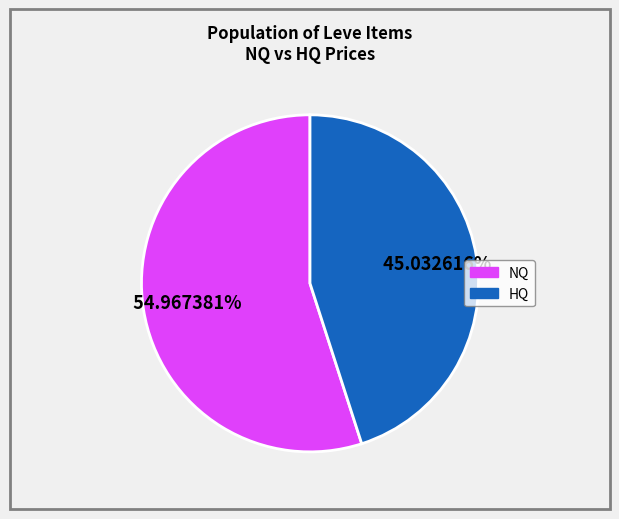

Is there a majority slice in this chart?

Yes